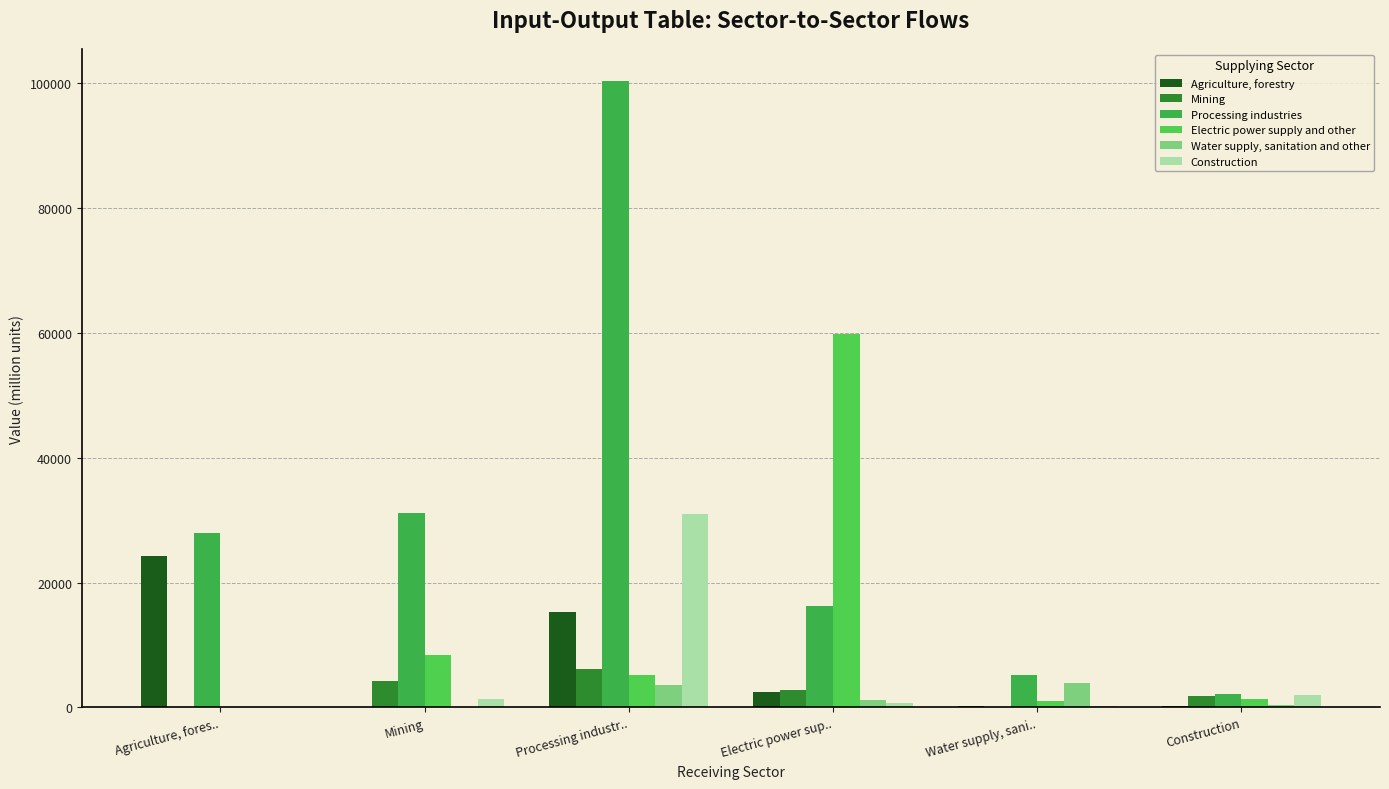

The value of Construction at Electric power sup.. is 1033.9. True or false?

False